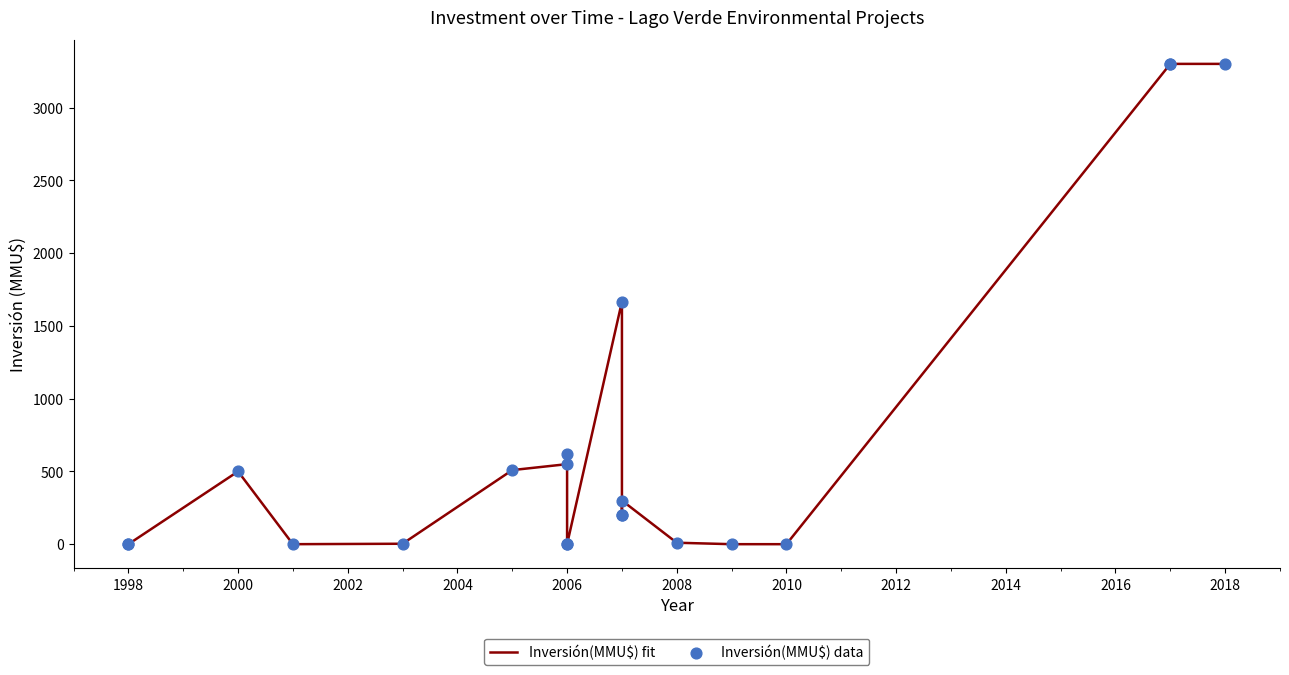

Which series has the largest total across all categories?

Inversión(MMU$) fit